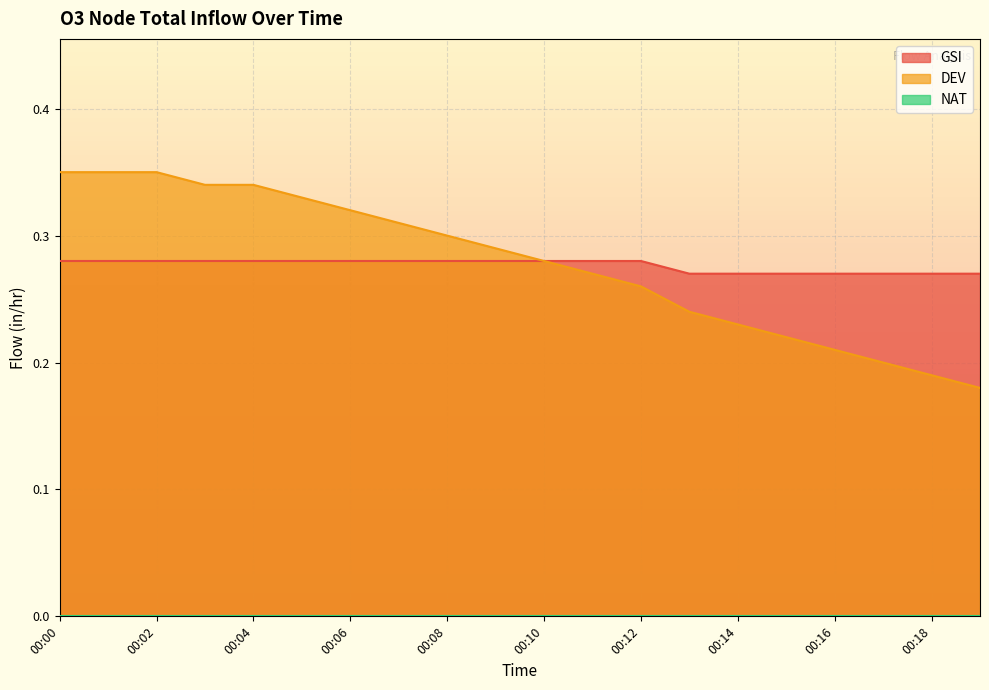

What is the value of the GSI point at the 17th from the left?

0.3